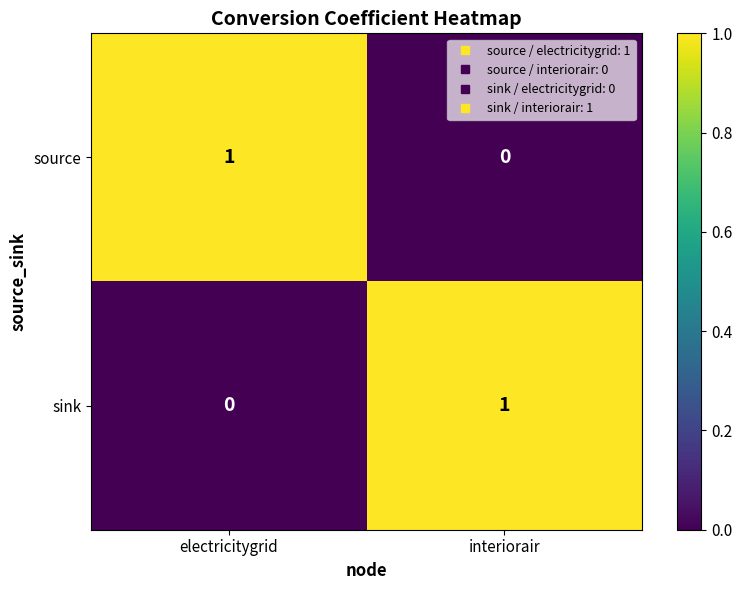

At which label does source reach its minimum?

interiorair